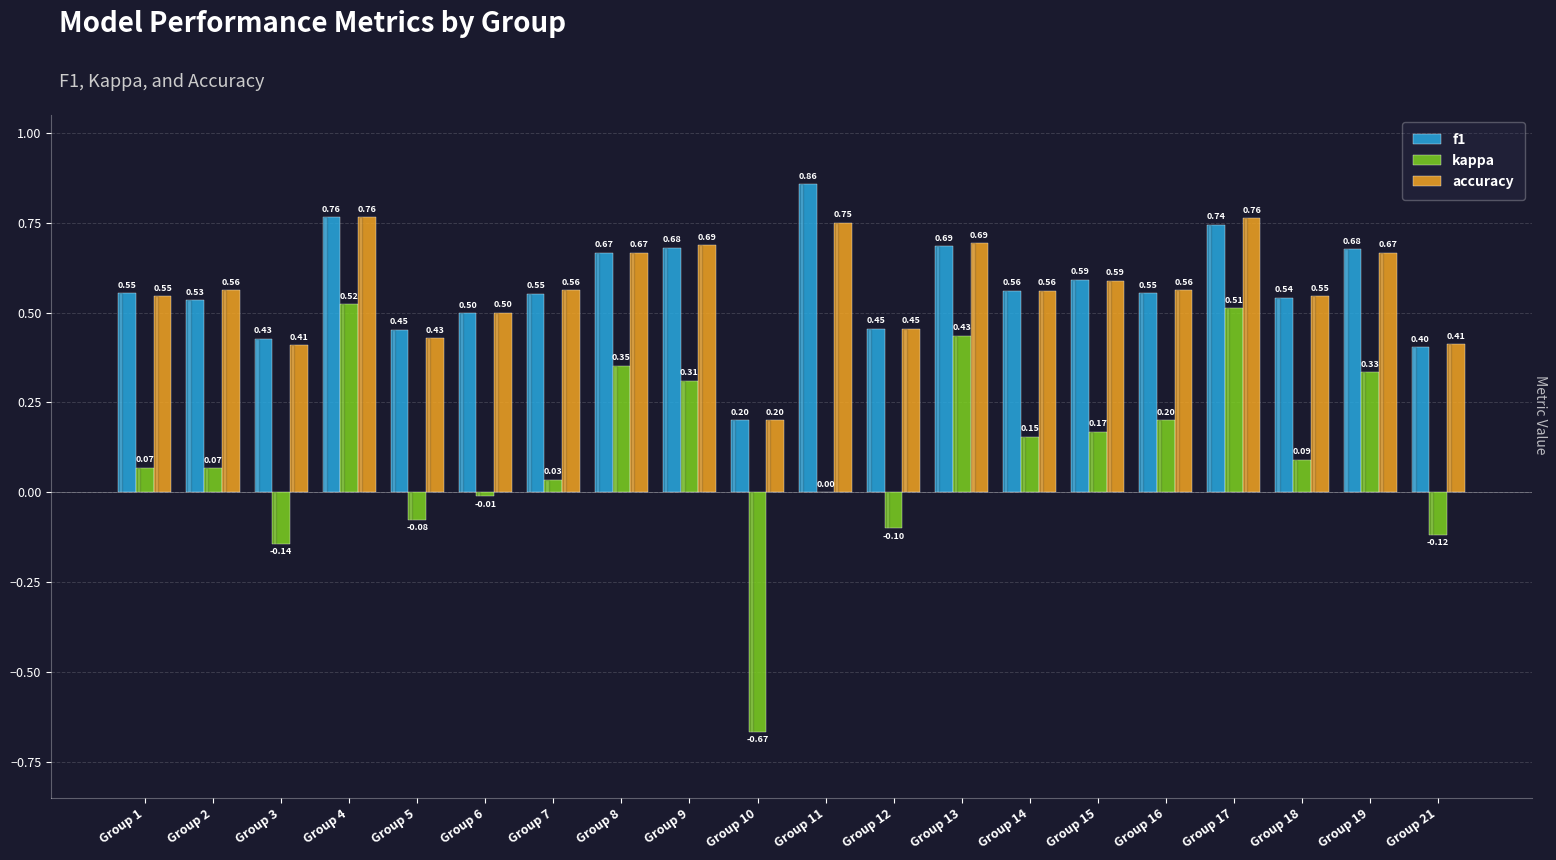

What is the sum of all kappa values?

2.1